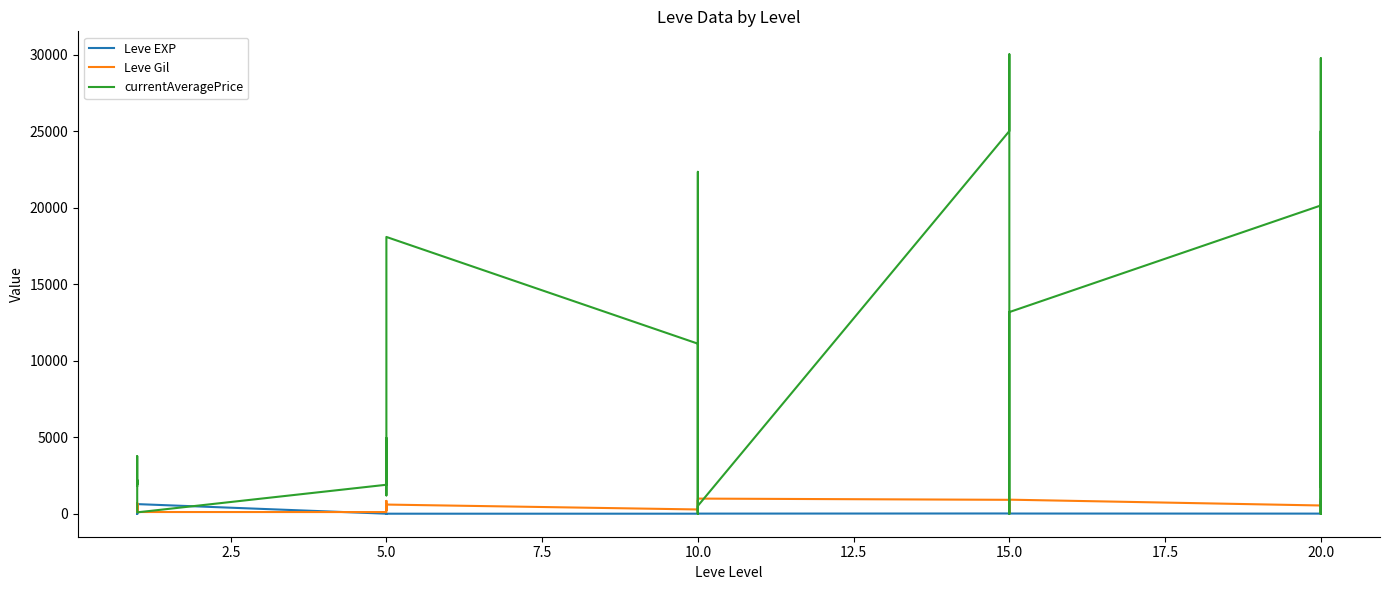

What is the lowest value of the Leve EXP series?

1